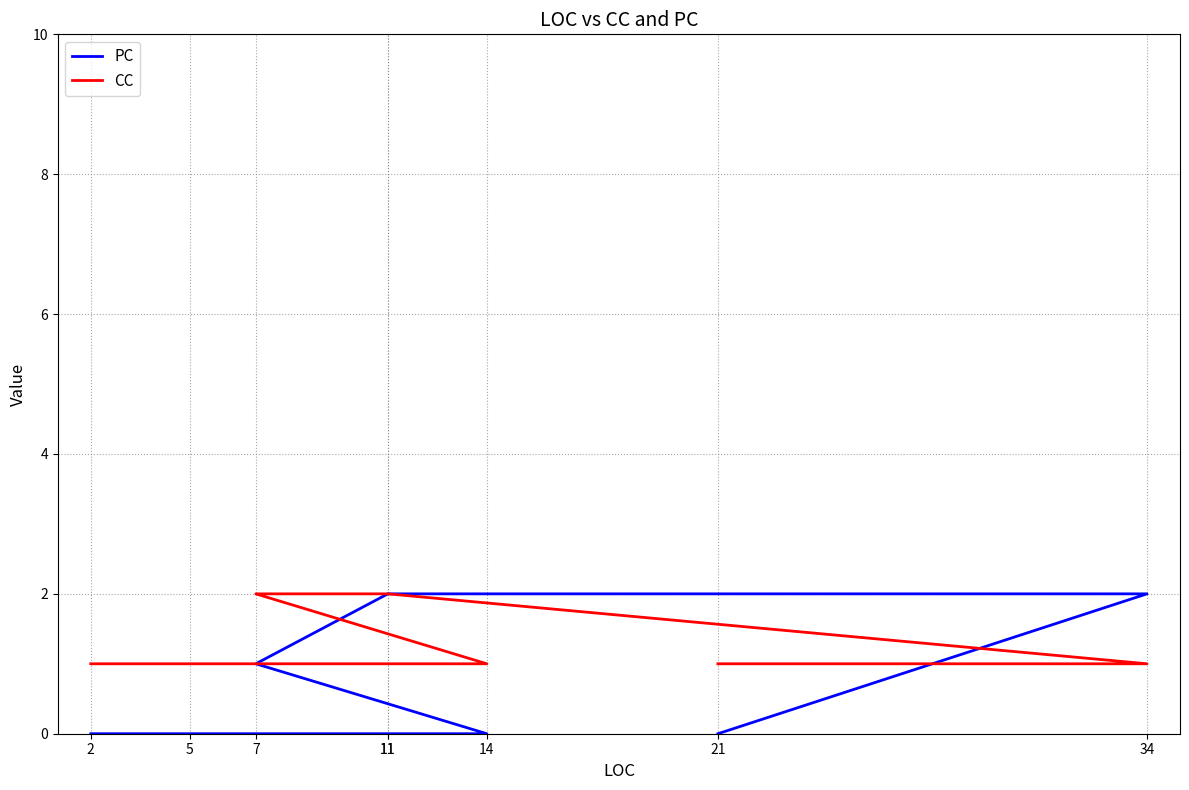

Which series changed the most between 7 and 2?

PC